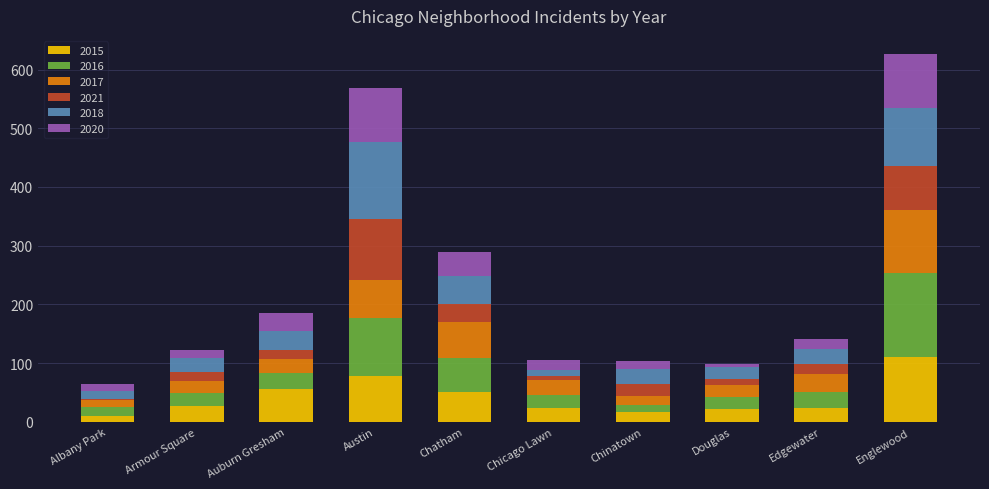

What value does the 2015 series have at Englewood?

111